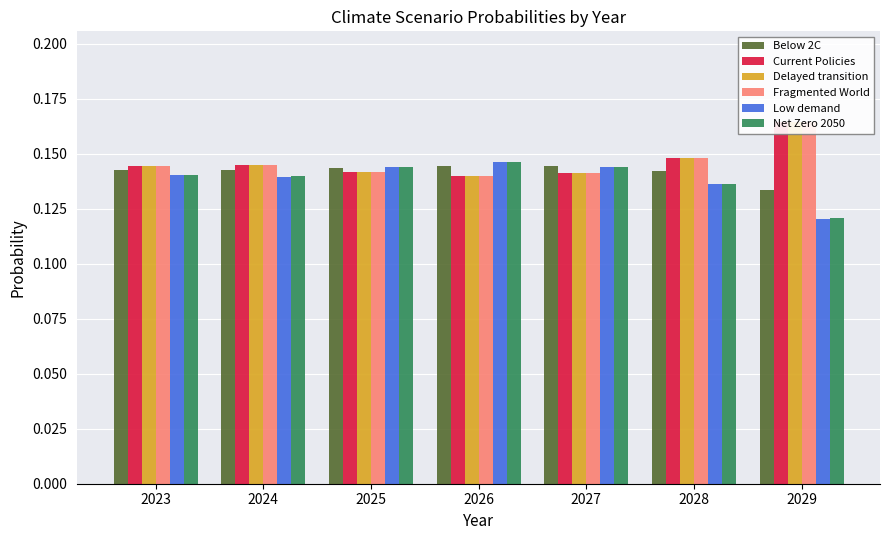

What is the approximate value of Low demand at 2028?

0.1